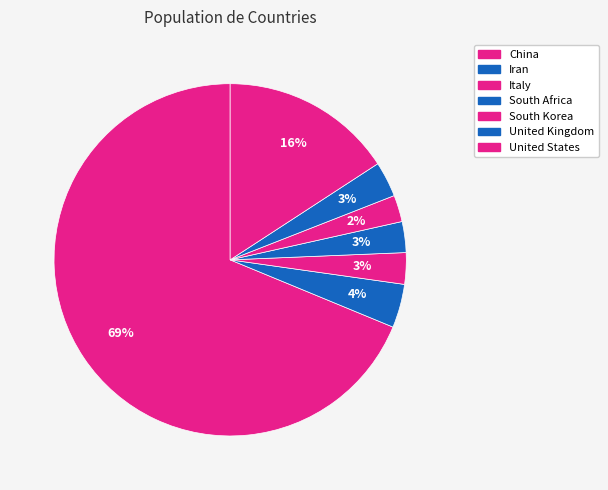

What is the change in value from Italy to South Africa?

-1153136